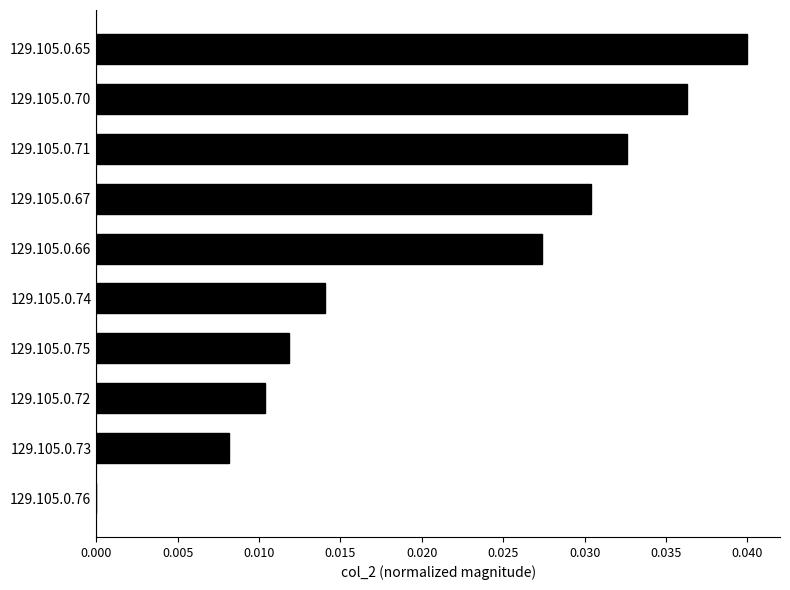

Is it true that the value at 129.105.0.75 is 0.0?

True